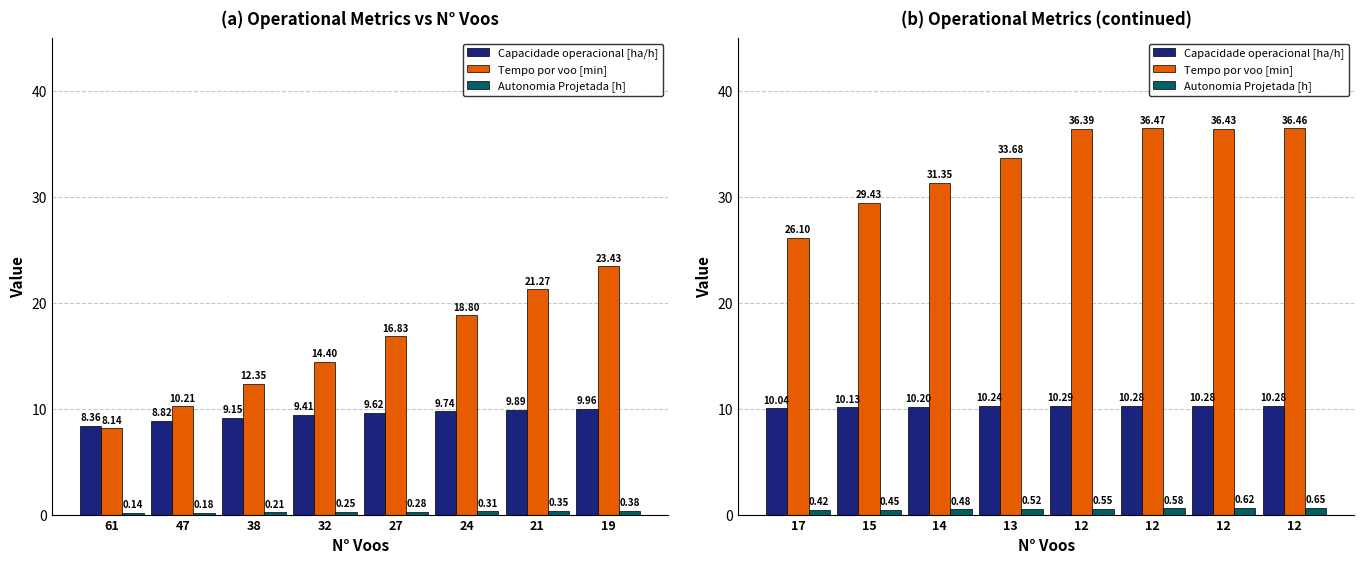

Which category has the lowest value in the Capacidade operacional [ha/h] series?

17